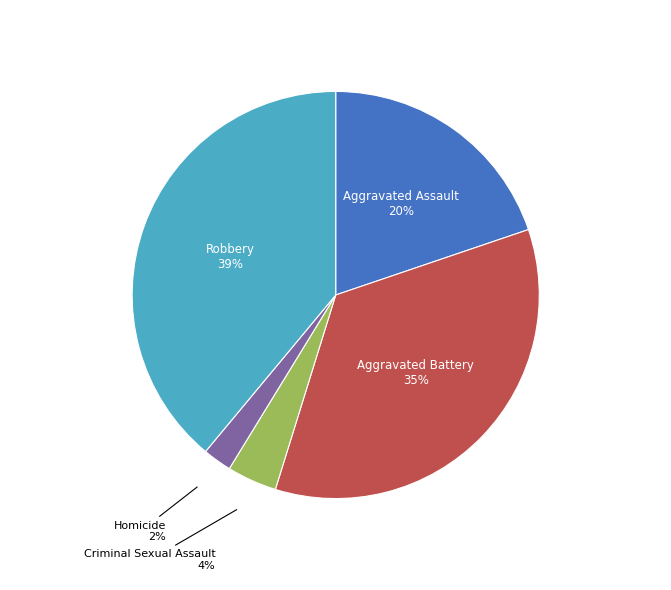

To the nearest percent, what is the difference between the largest and smallest slice percentages?

37%